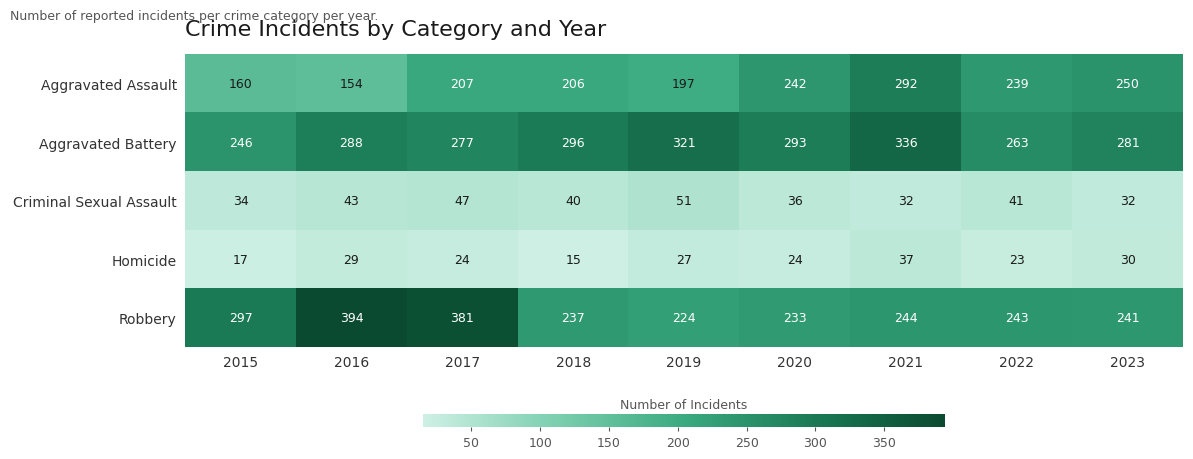

List the series in order of their peak value, lowest first.

Homicide, Criminal Sexual Assault, Aggravated Assault, Aggravated Battery, Robbery